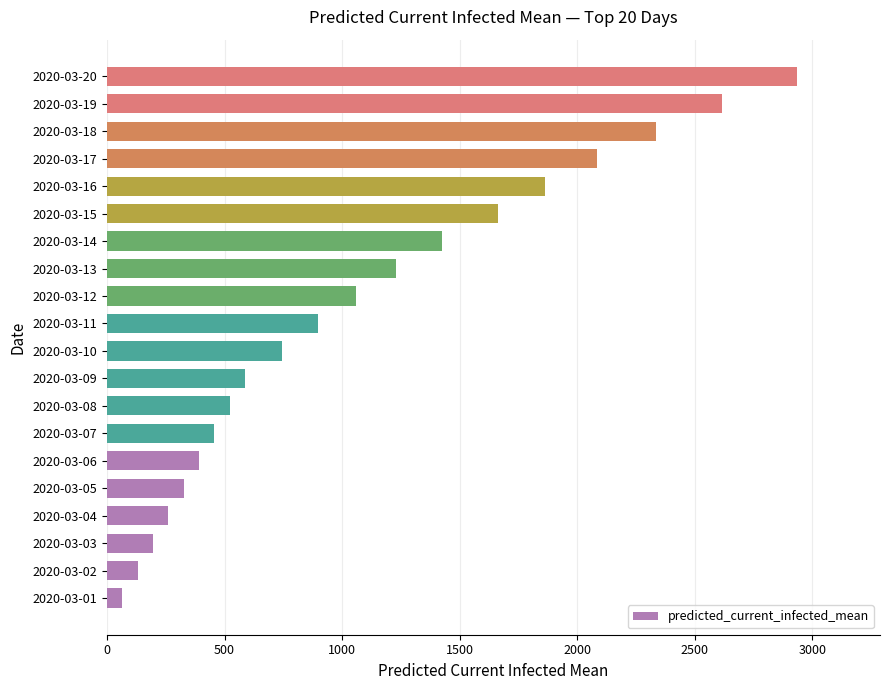

The value at 2020-03-02 is 130. True or false?

True